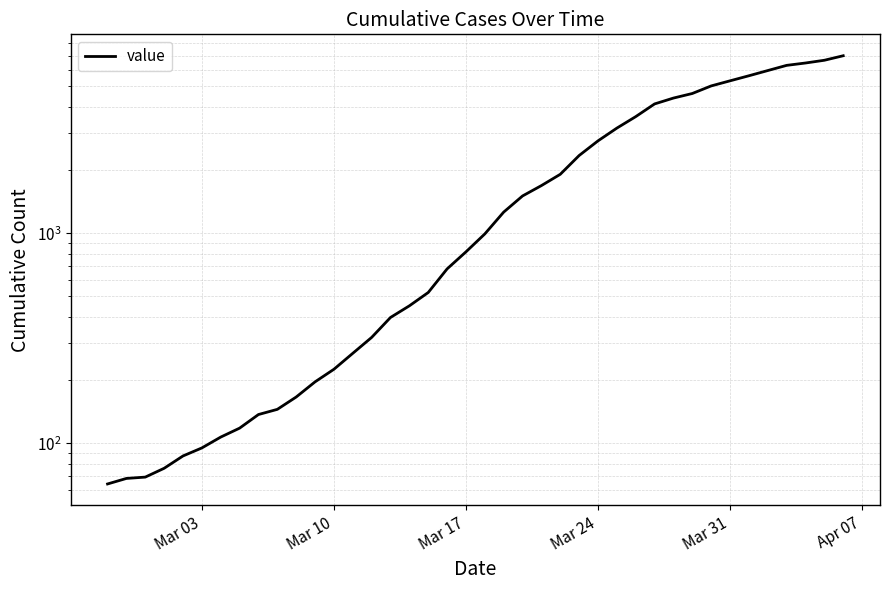

Count the number of values greater than 992.

19